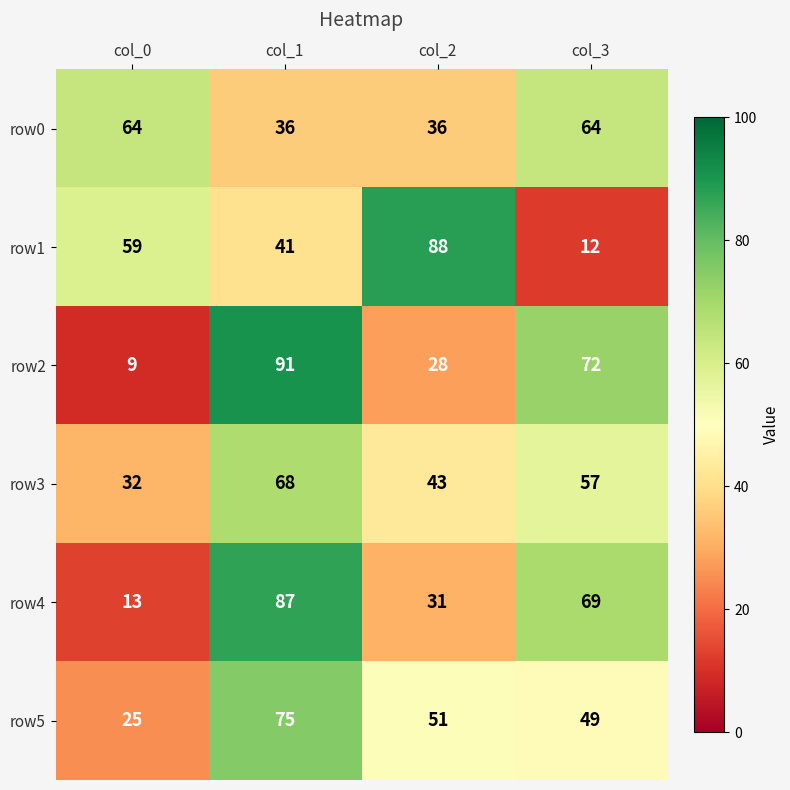

How many data points in row1 are less than 59?

2